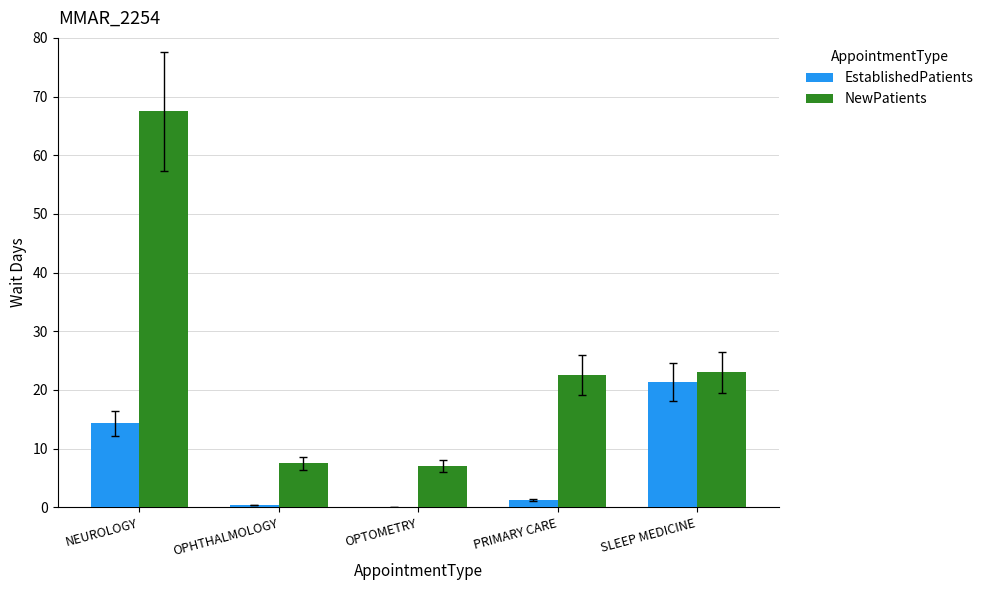

Reading left to right, transcribe all the data shown in this chart.

EstablishedPatients: NEUROLOGY=14.3	OPHTHALMOLOGY=0.4	OPTOMETRY=0.0	PRIMARY CARE=1.2	SLEEP MEDICINE=21.4
NewPatients: NEUROLOGY=67.5	OPHTHALMOLOGY=7.5	OPTOMETRY=7.0	PRIMARY CARE=22.5	SLEEP MEDICINE=23.0